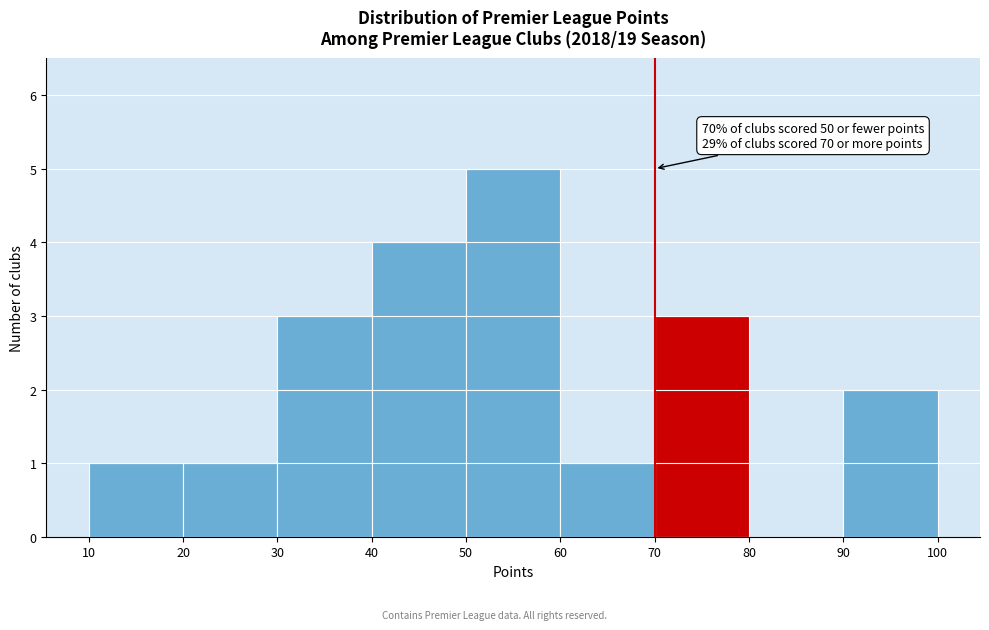

Which range on the x-axis has the tallest bar?

50 to 60